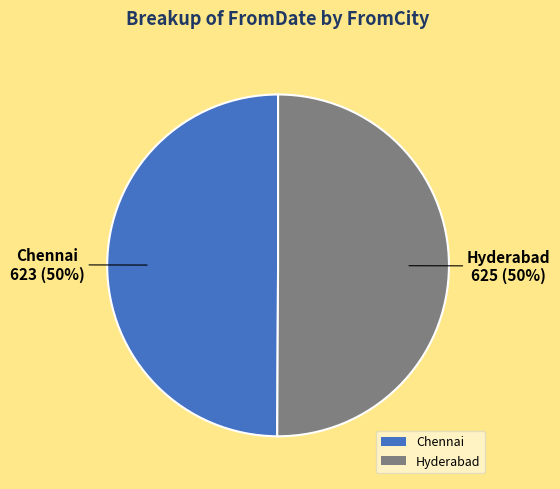

To the nearest percent, what is the average slice percentage?

50%